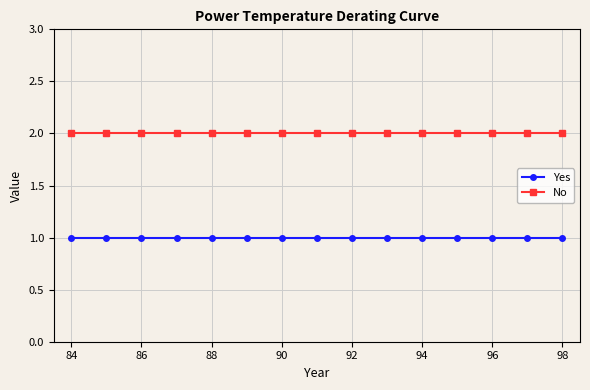

True or false: No and Yes intersect in this chart.

False